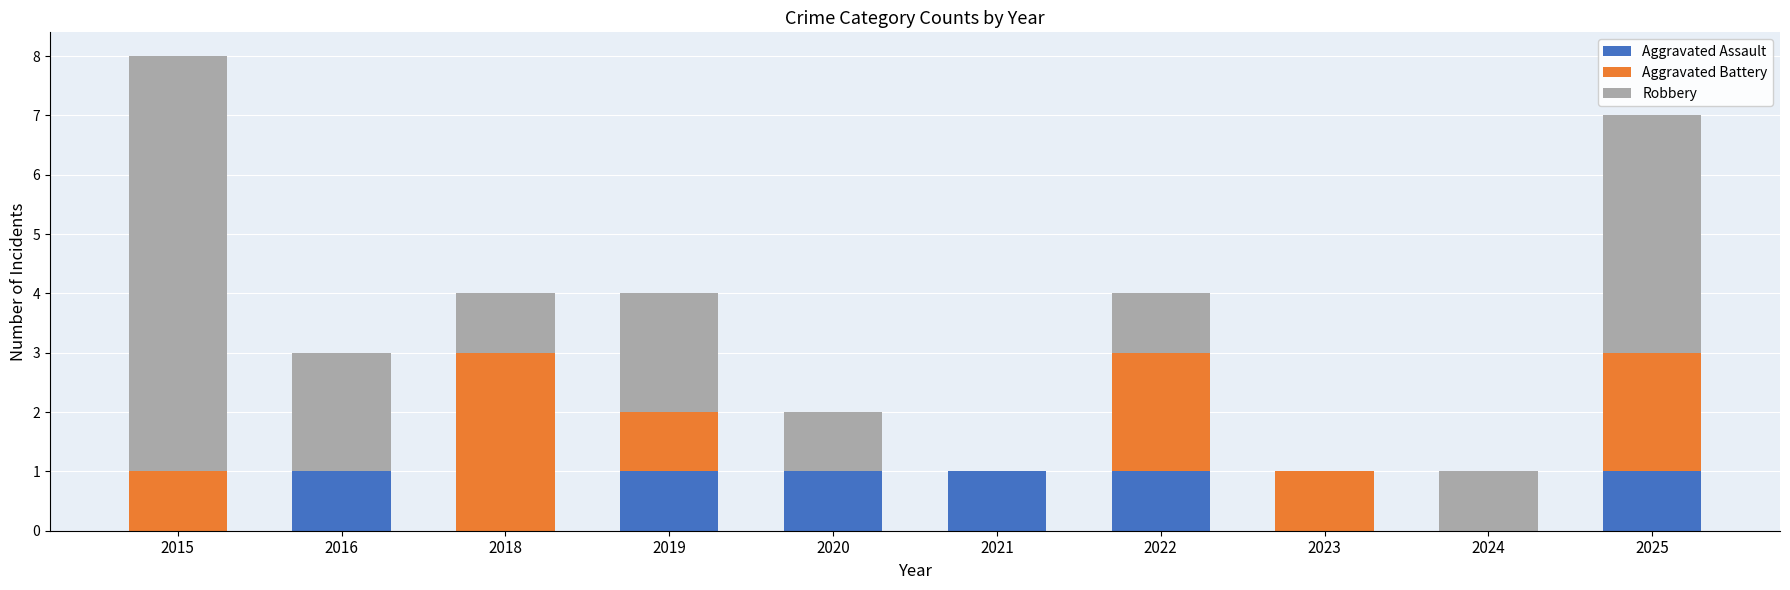

At which category is the sum across all series the highest?

2015